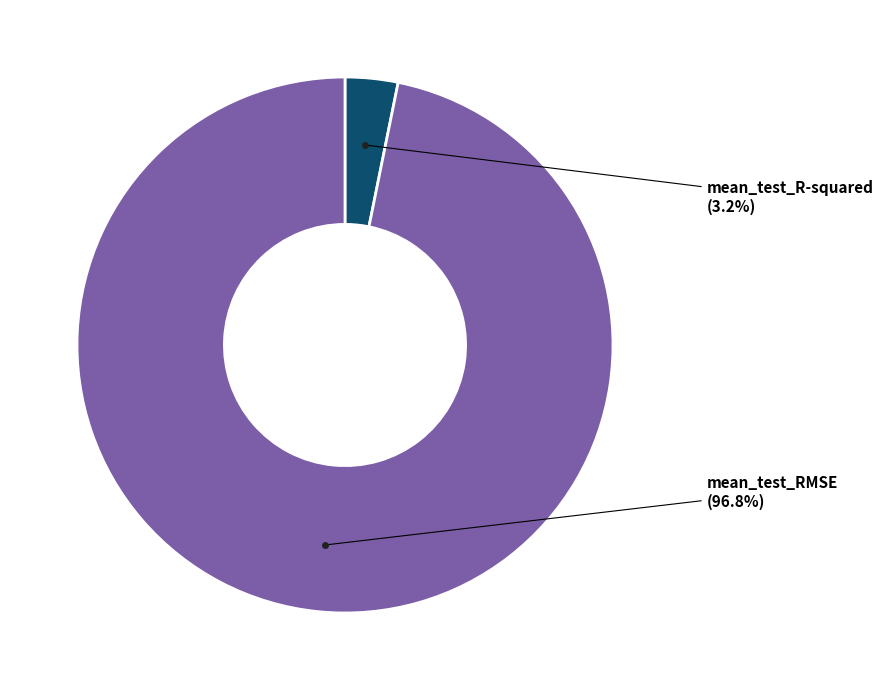

Is there a majority slice in this chart?

Yes